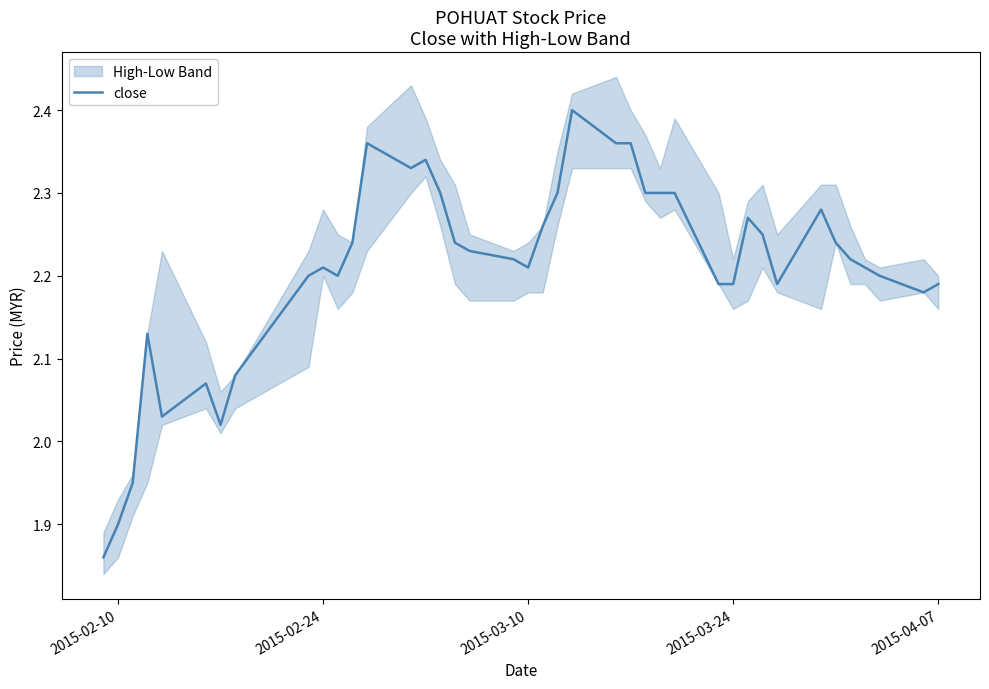

Reading left to right, transcribe all the data shown in this chart.

1.9	1.9	1.9	2.1	2.0	2.1	2.0	2.1	2.2	2.2	2.2	2.2	2.4	2.3	2.3	2.3	2.2	2.2	2.2	2.2	2.3	2.3	2.4	2.4	2.4	2.3	2.3	2.3	2.2	2.2	2.3	2.2	2.2	2.3	2.2	2.2	2.2	2.2	2.2	2.2